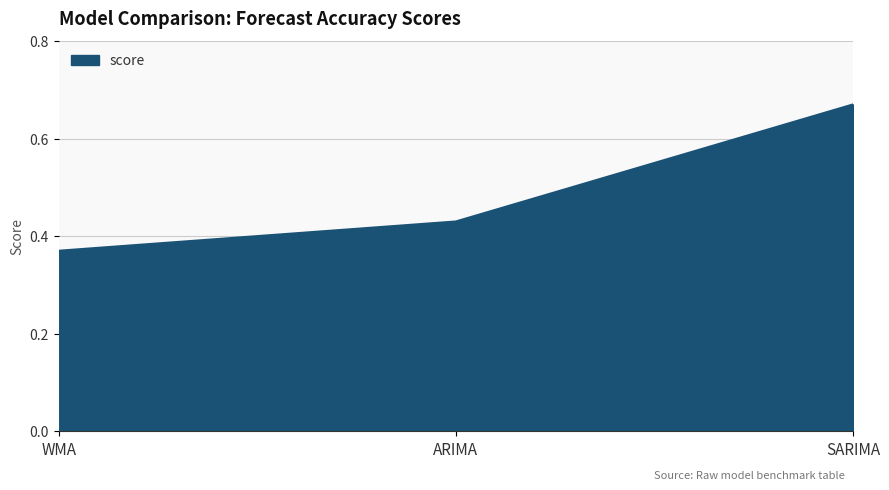

The chart shows a value of 0.7 at ARIMA. True or false?

False